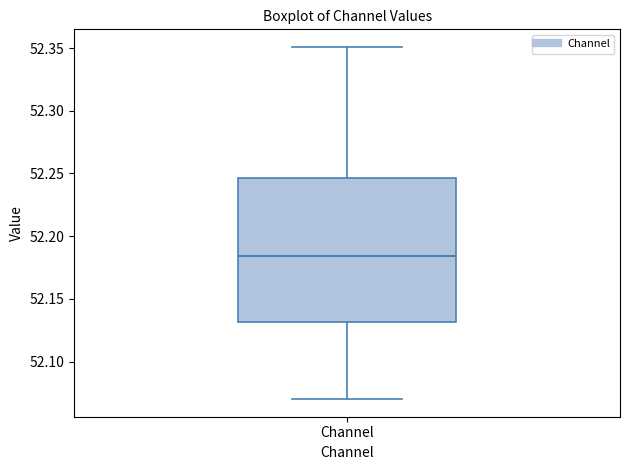

Where does the lower whisker of the box for Channel end on the y-axis? The values are not printed on the chart, so give them approximately, as read against the axis.

52.070